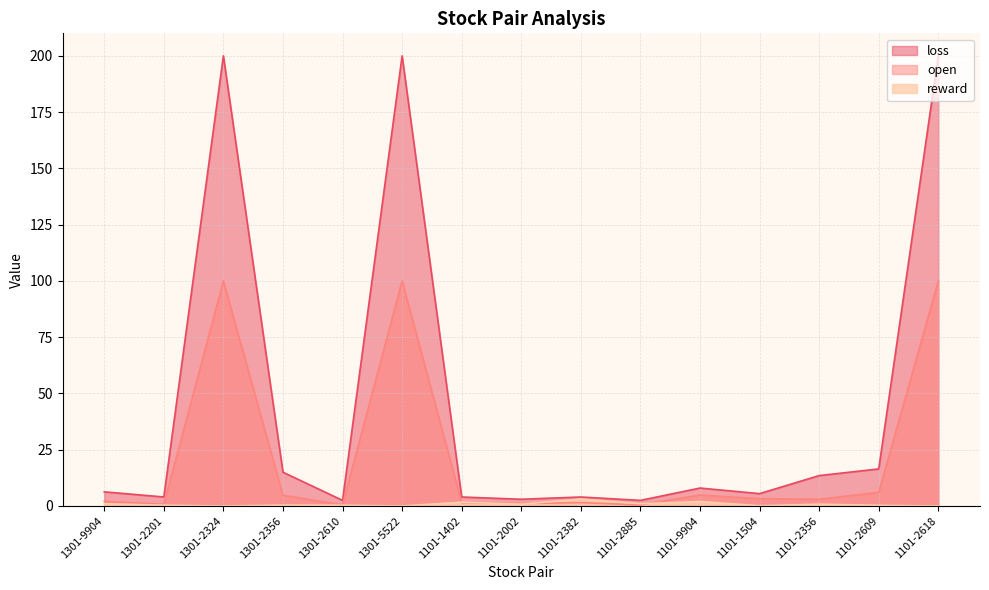

Is it true that reward equals 0.3 at 1101-2609?

True